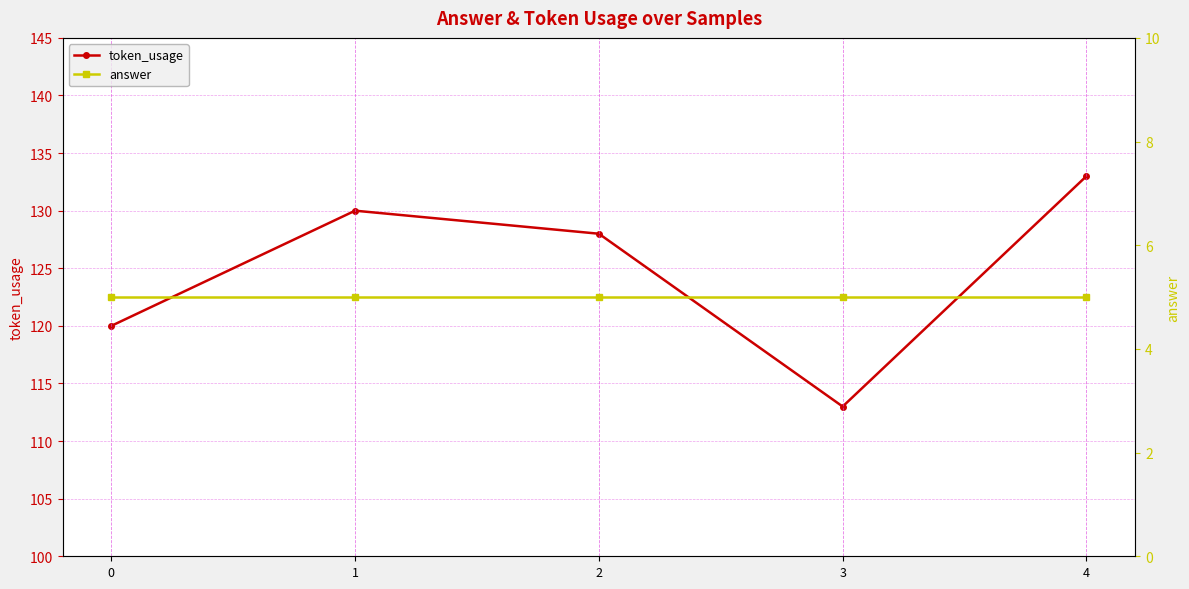

Is it true that answer equals 7 at 4?

False